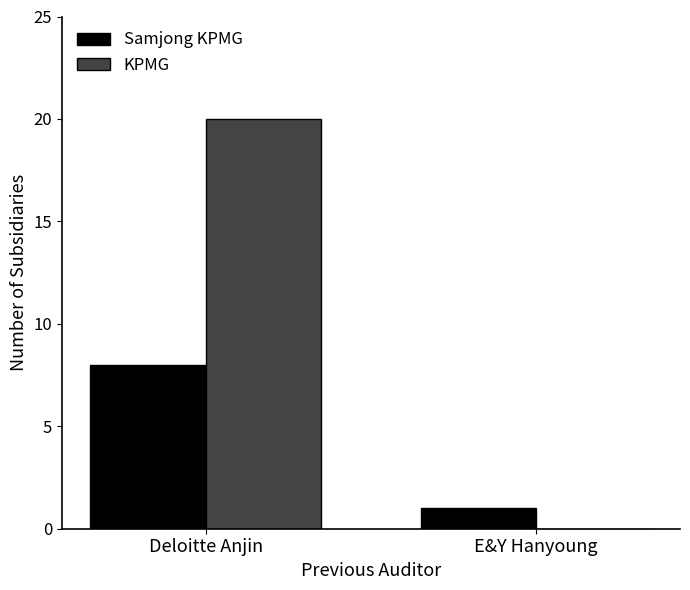

Is it true that KPMG equals 11 at E&Y Hanyoung?

False